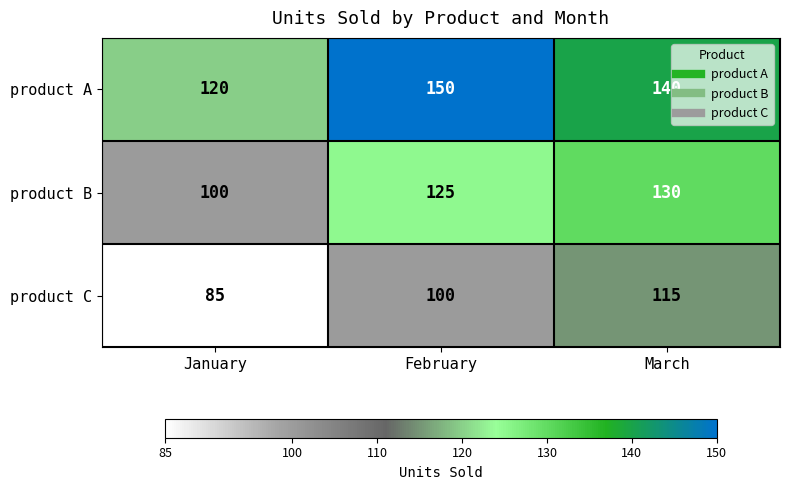

Reading right to left, what are all the values shown in this chart?

product A: 140	150	120
product B: 130	125	100
product C: 115	100	85